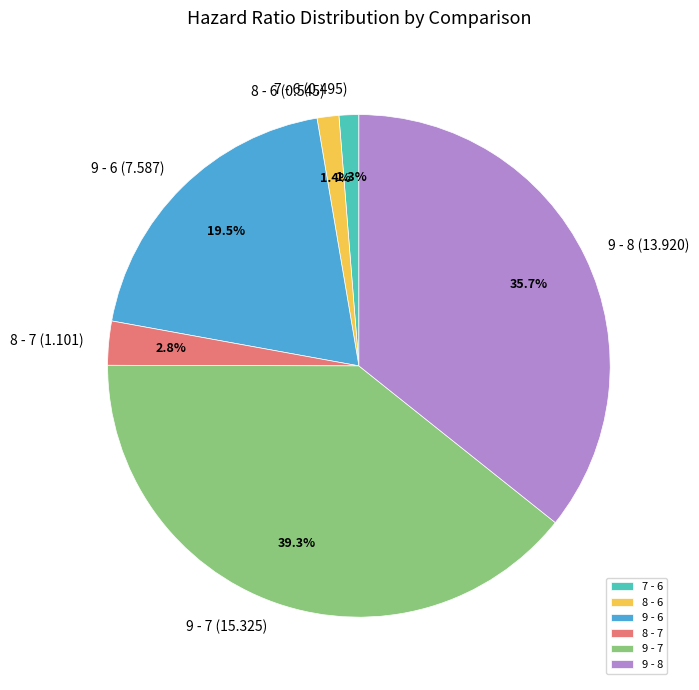

What percentage do 9 - 6 and 9 - 8 together represent?

55.2%